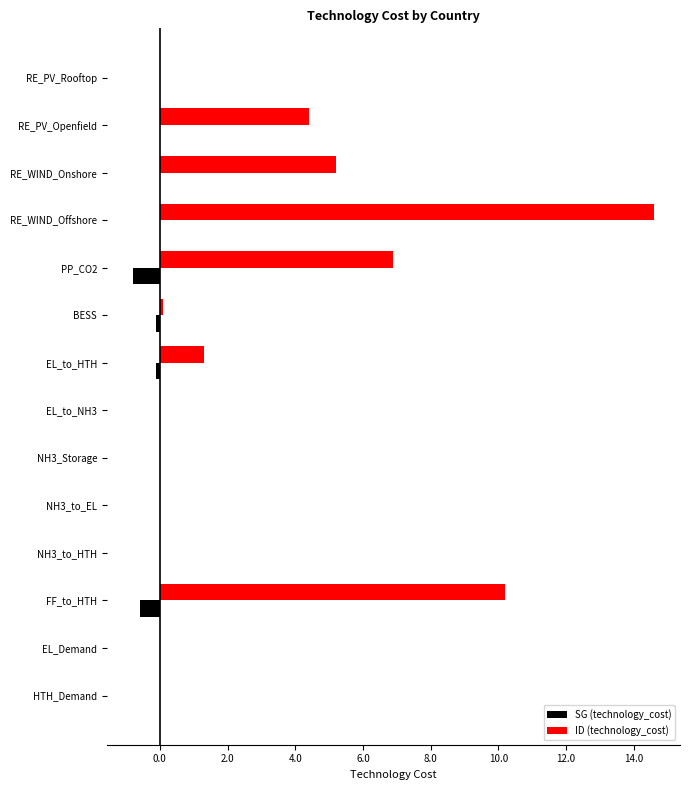

The ID (technology_cost) series shows 0.0 at RE_PV_Rooftop. True or false?

True